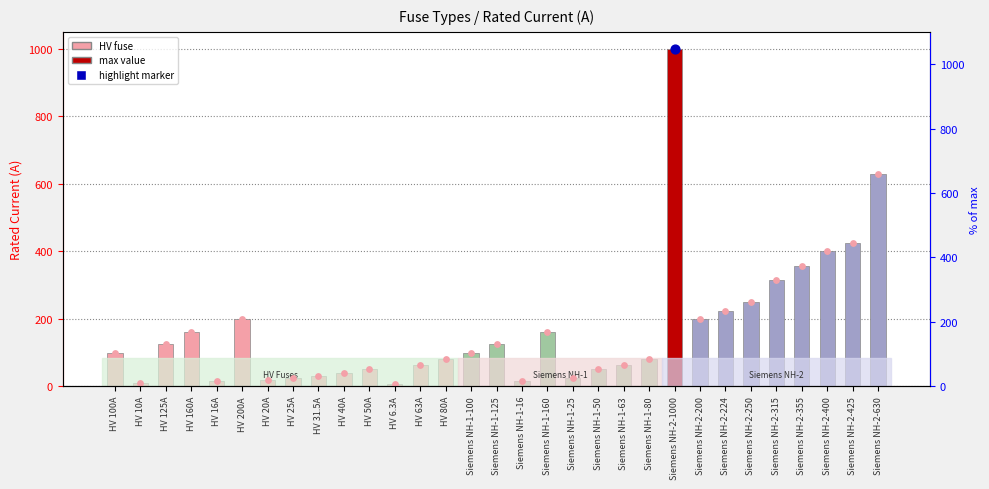

At how many categories does at least one series exceed 906?

1